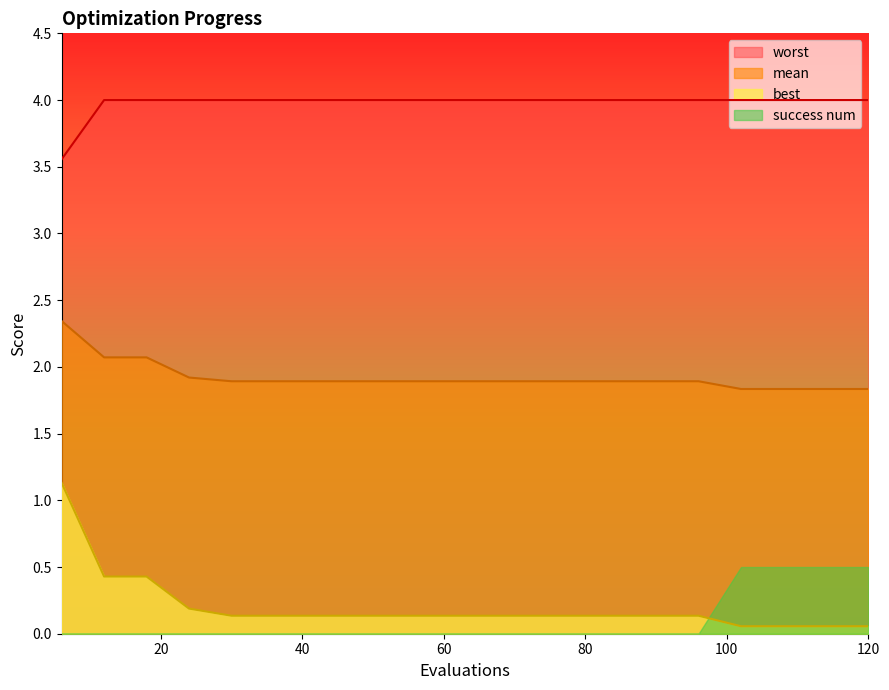

Count the number of data series in this chart.

4